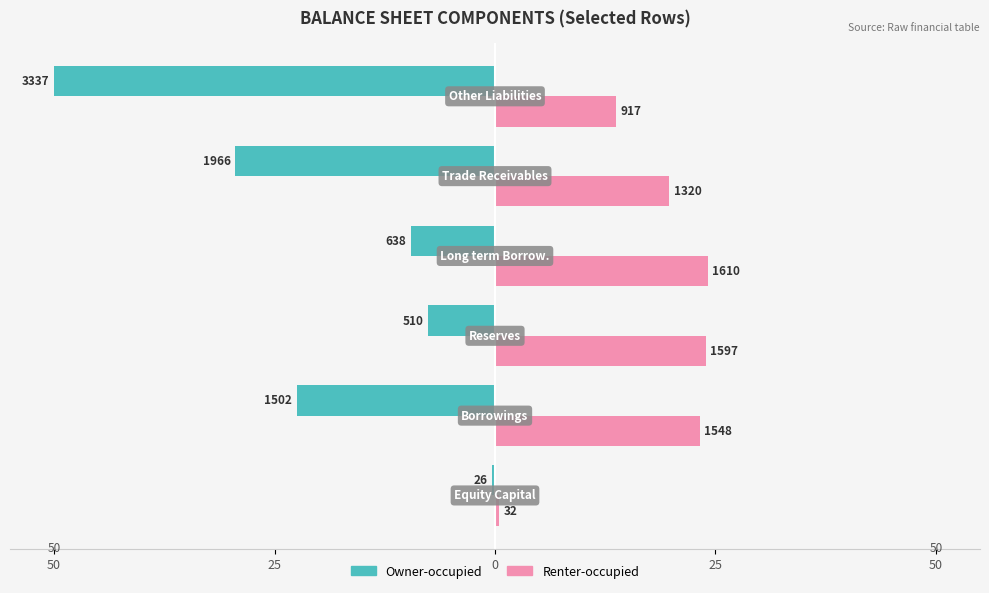

What are all the series names shown in the legend?

Owner-occupied, Renter-occupied